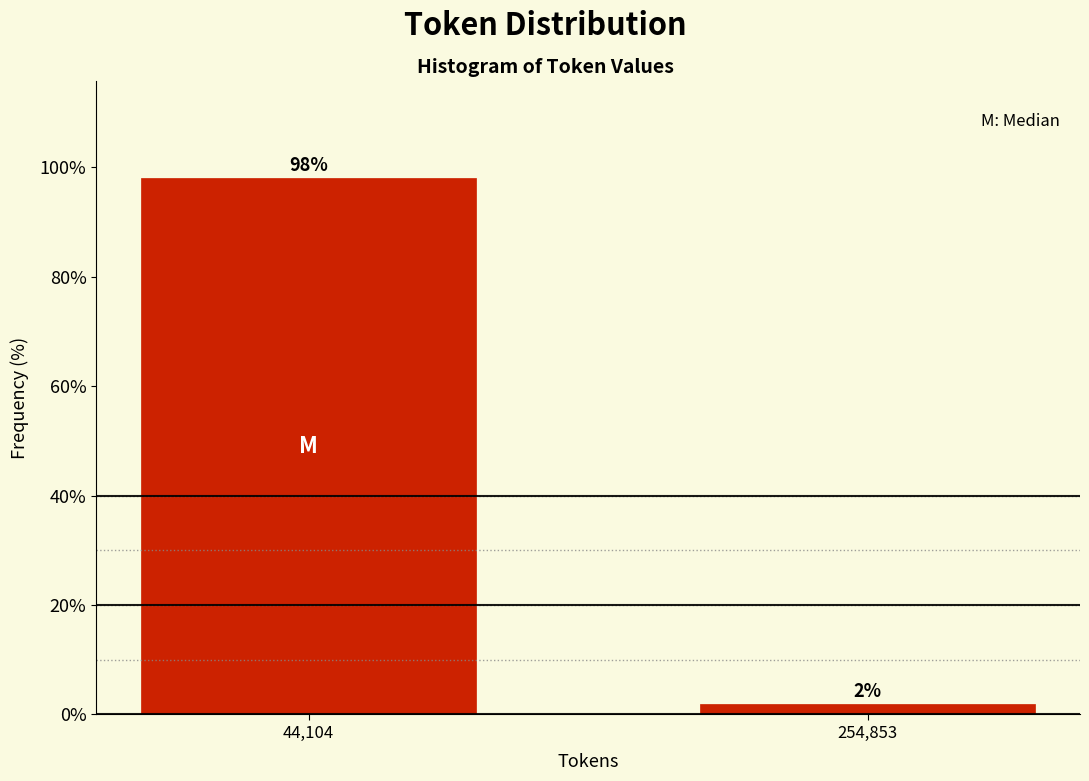

What is the sum of the values at 254,853 and 44,104?

100.0